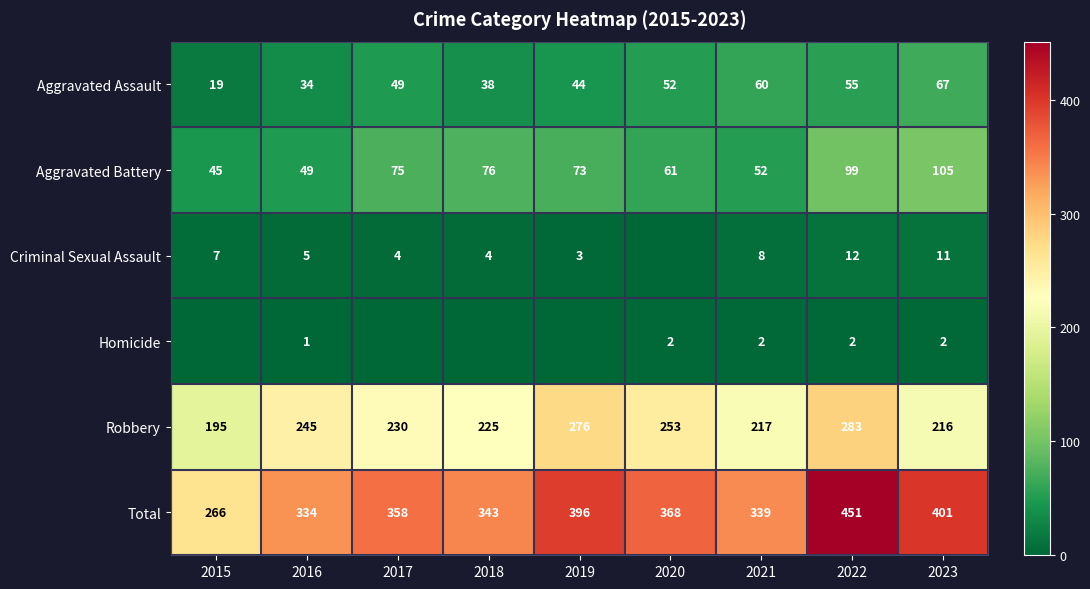

Read the Aggravated Assault value at 2023, to the nearest 10.

70